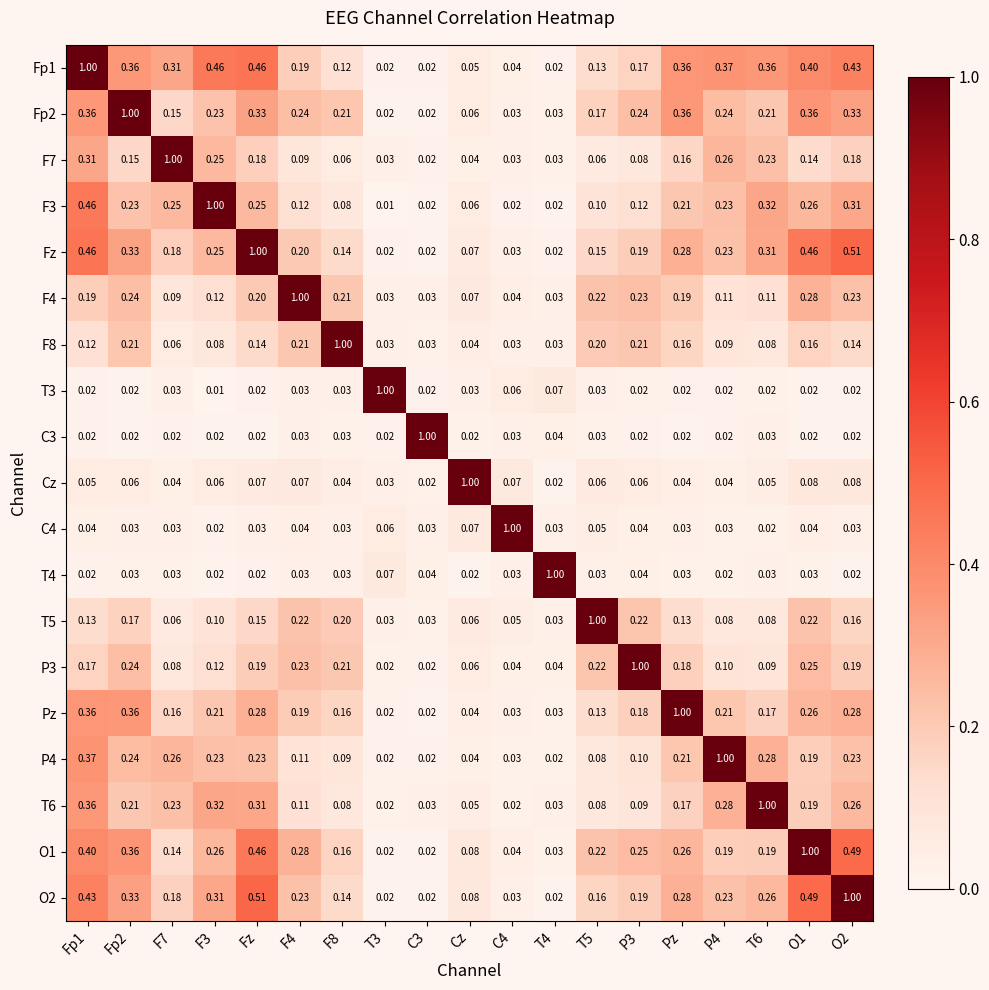

Is the value of T5 at F3 greater than the value of F7 at O1?

No